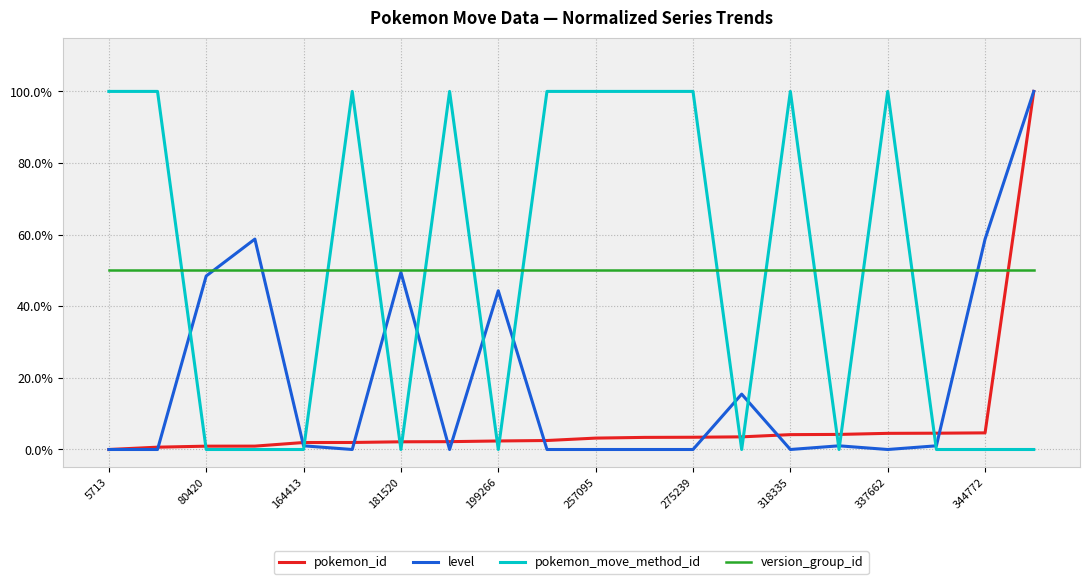

Reading left to right, transcribe all the data shown in this chart.

pokemon_id: 0.0	0.0	0.0	0.0	0.0	0.0	0.0	0.0	0.0	0.0	0.0	0.0	0.0	0.0	0.0	0.0	0.0	0.0	0.0	1.0
level: 0.0	0.0	0.5	0.6	0.0	0.0	0.5	0.0	0.4	0.0	0.0	0.0	0.0	0.2	0.0	0.0	0.0	0.0	0.6	1.0
pokemon_move_method_id: 1.0	1.0	0.0	0.0	0.0	1.0	0.0	1.0	0.0	1.0	1.0	1.0	1.0	0.0	1.0	0.0	1.0	0.0	0.0	0.0
version_group_id: 0.5	0.5	0.5	0.5	0.5	0.5	0.5	0.5	0.5	0.5	0.5	0.5	0.5	0.5	0.5	0.5	0.5	0.5	0.5	0.5